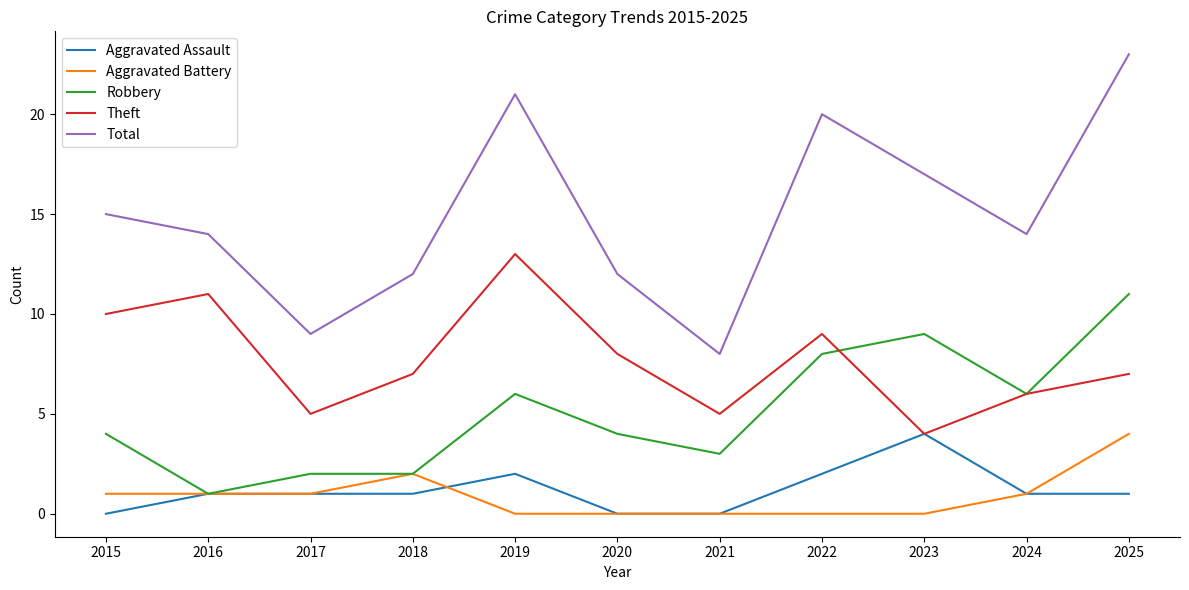

What is the difference between the second highest and minimum values in the Robbery series?

8